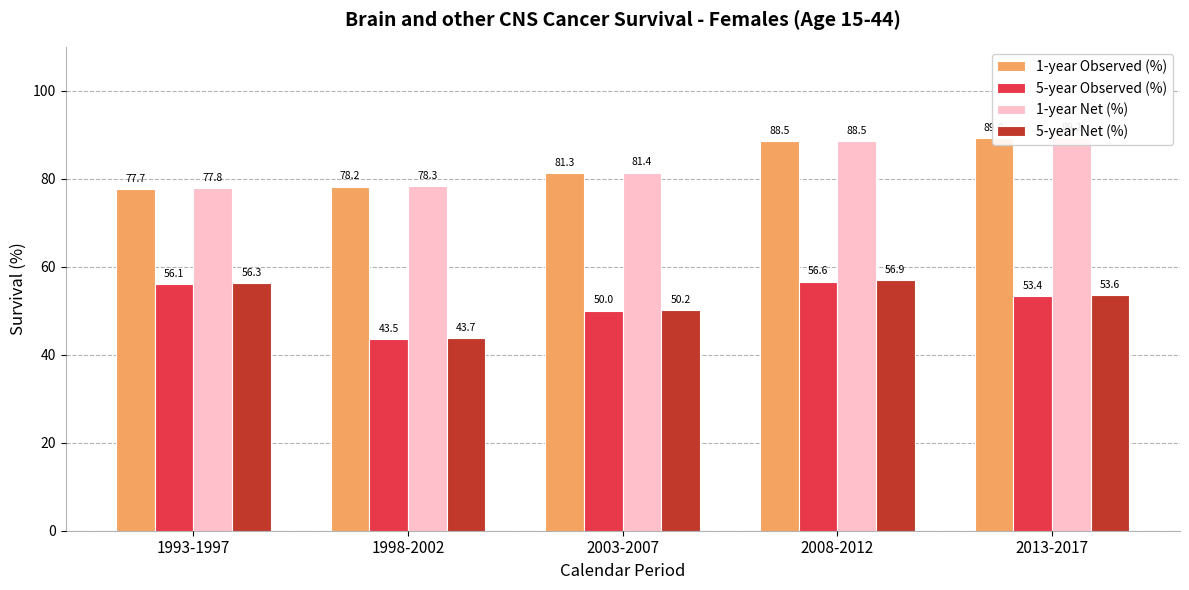

What is the smallest value displayed?

43.5